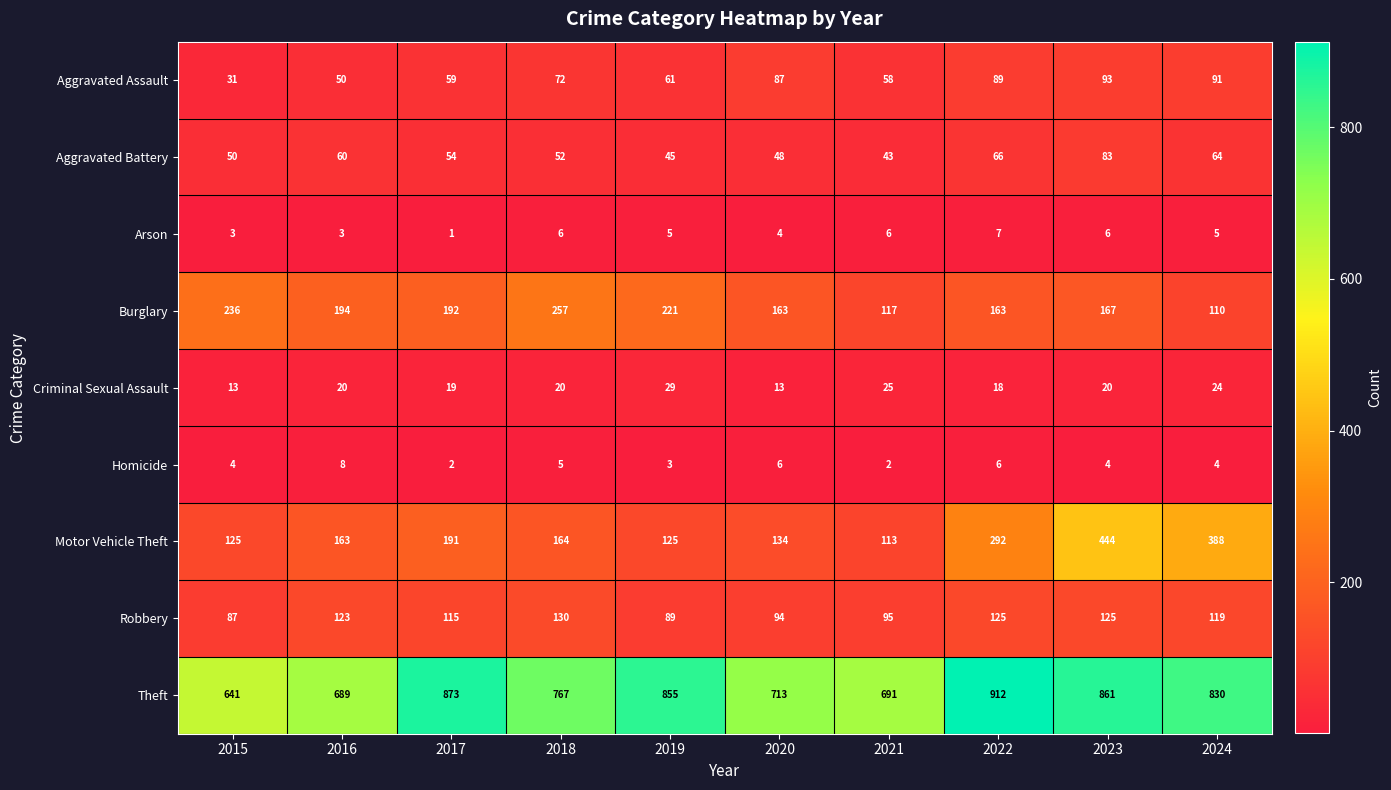

What is the sum of the Homicide values at 2017 and 2016?

10